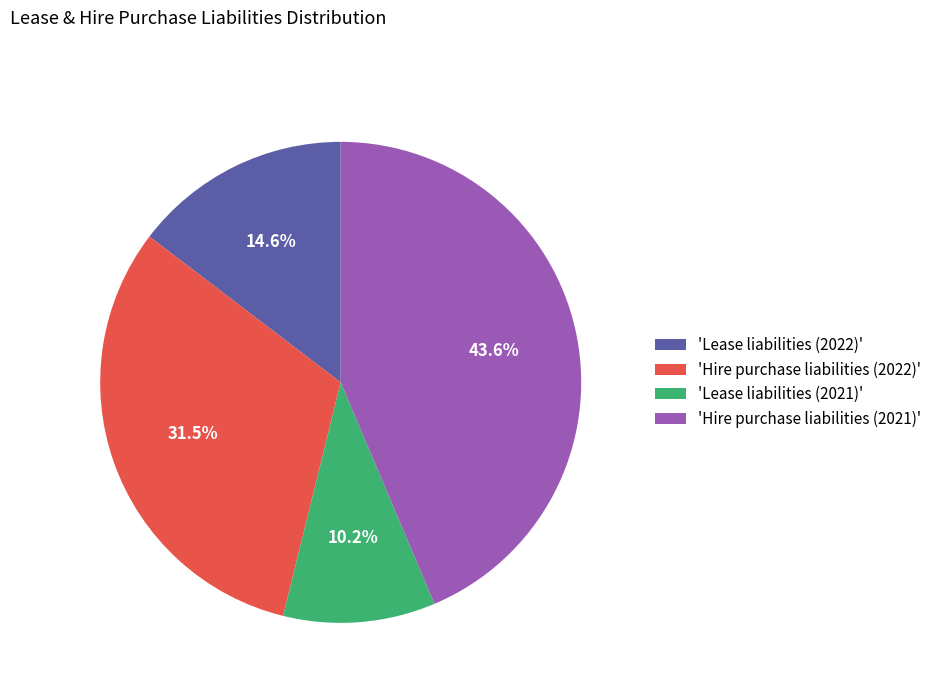

How many slices are in this pie chart?

4